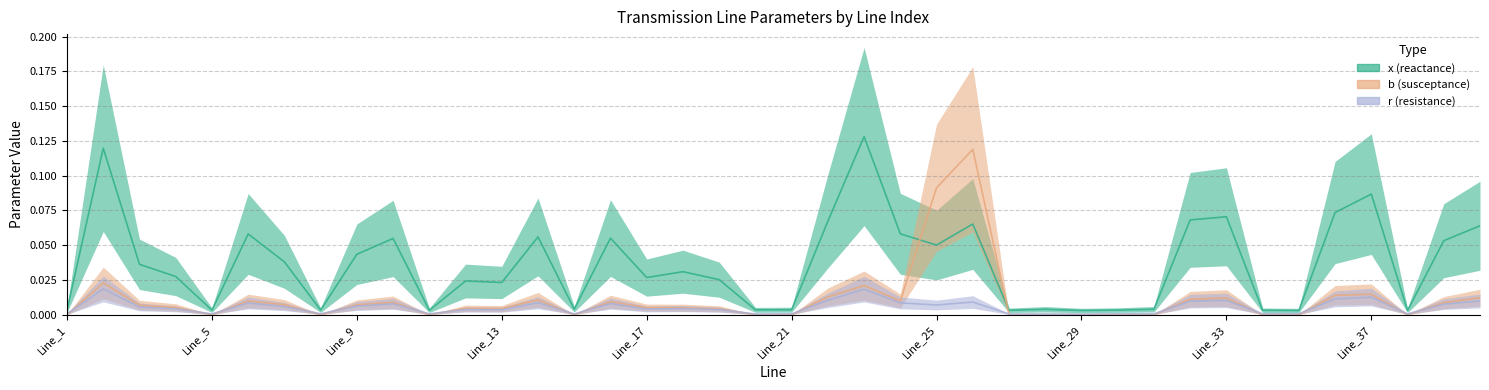

Is it true that x equals 0.0 at Line_27?

False